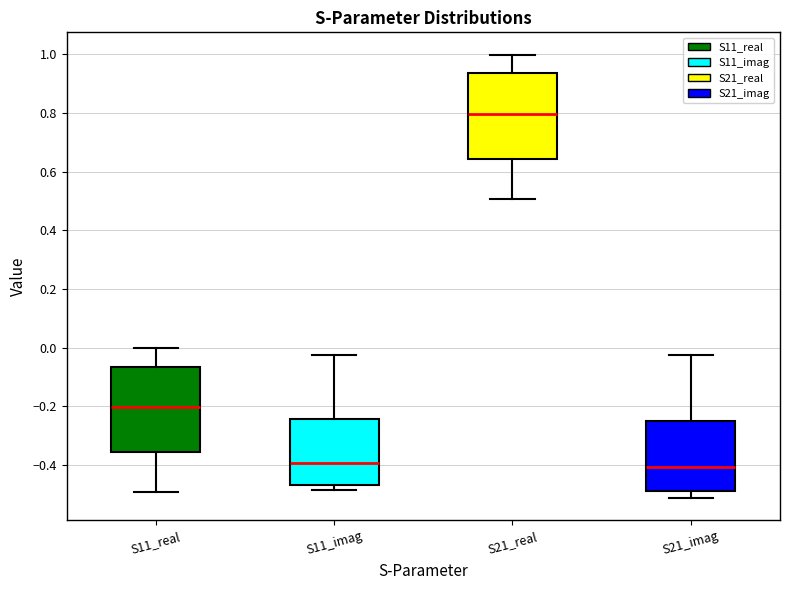

Reading left to right, read every box against the y-axis: the position of its median line, the range the box covers, and the ends of its whiskers. The values are not printed on the chart, so give them approximately, as read against the axis.

S11_real: median -0.20, box -0.36 to -0.06, whiskers -0.50 to 0.00
S11_imag: median -0.40, box -0.46 to -0.24, whiskers -0.48 to -0.02
S21_real: median 0.80, box 0.64 to 0.94, whiskers 0.50 to 1.00
S21_imag: median -0.40, box -0.48 to -0.24, whiskers -0.52 to -0.02